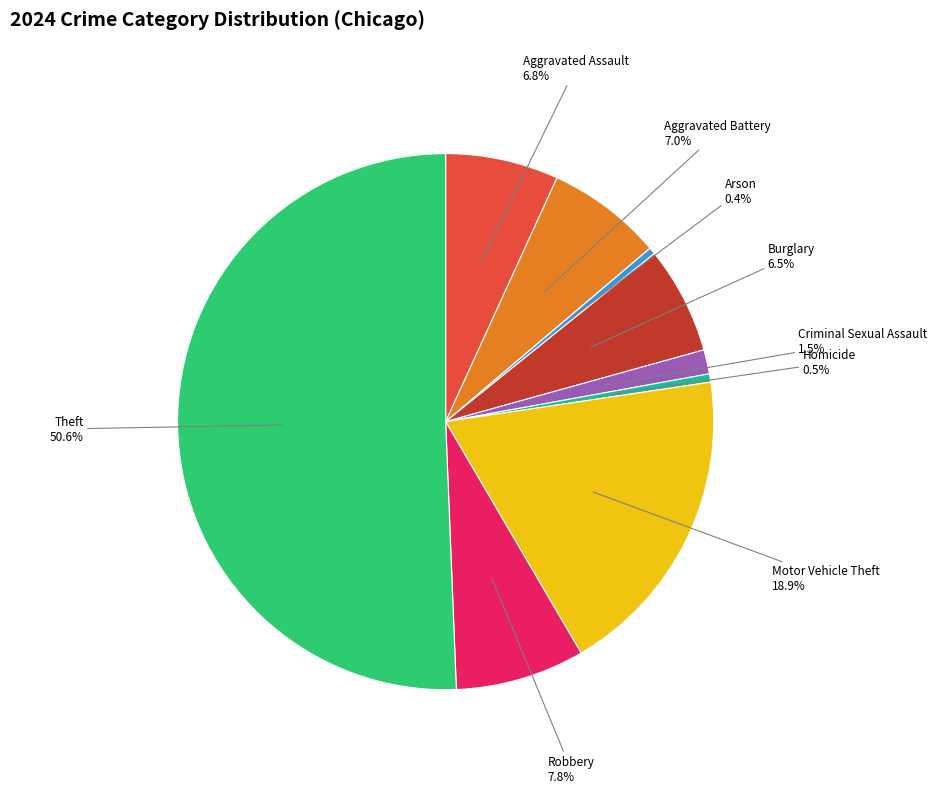

True or false: Aggravated Battery accounts for 7% of the total.

True